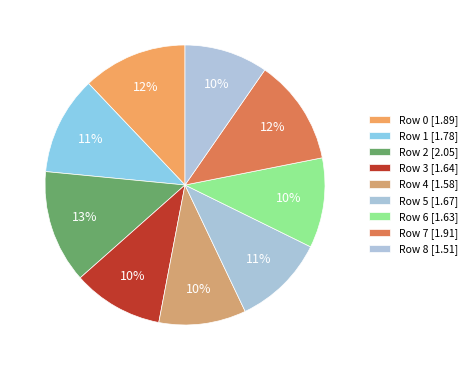

To the nearest percent, what is the combined percentage of Row 7 and Row 8?

22%